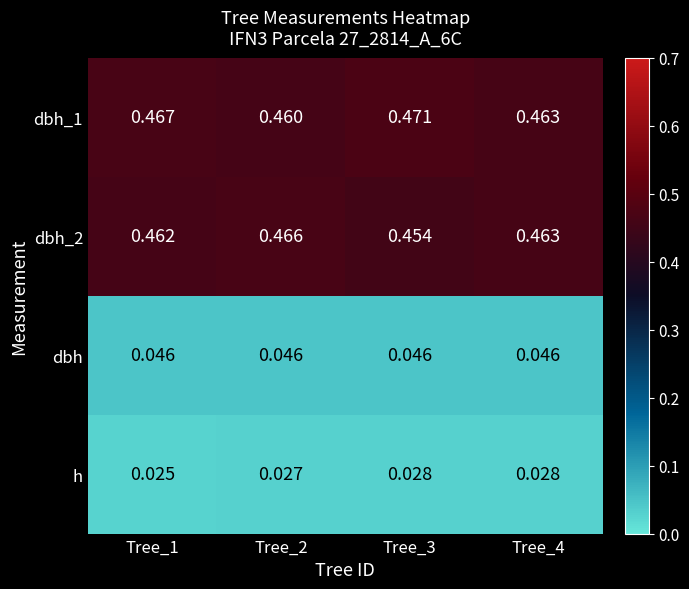

Which series has the widest spread of values?

dbh_2